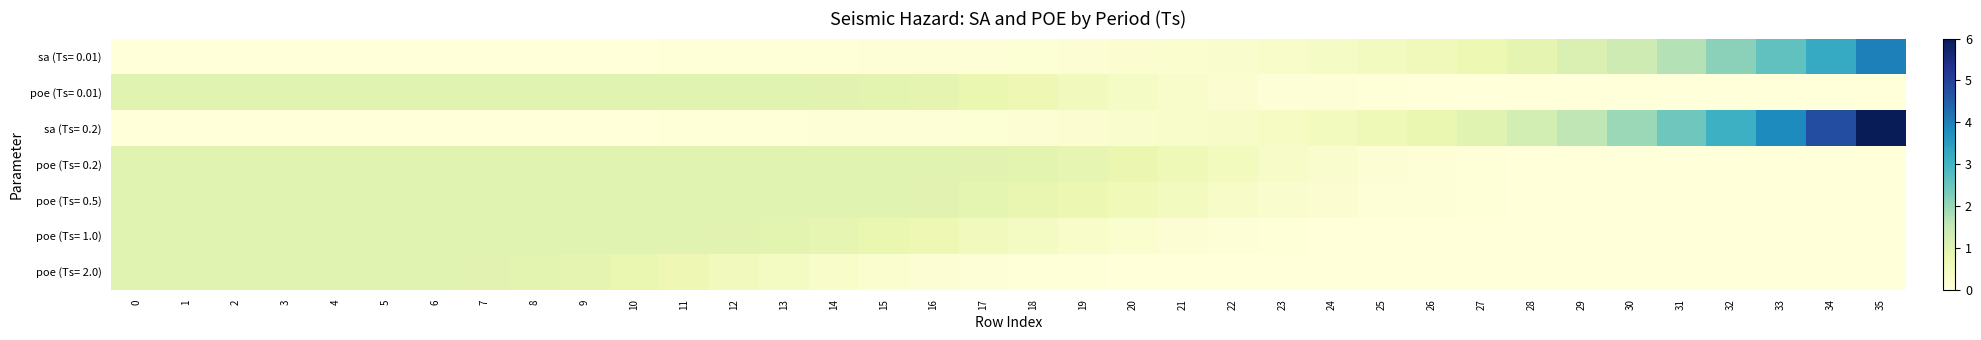

Which series changed the most between 18 and 35?

sa (Ts= 0.2)